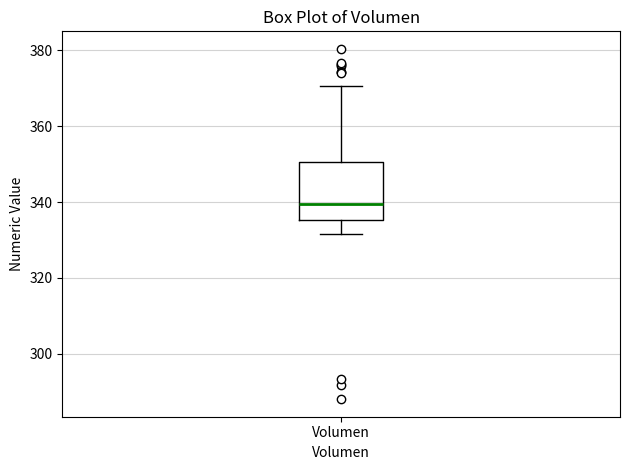

Where is the lower edge of the box for Volumen on the y-axis? The values are not printed on the chart, so give them approximately, as read against the axis.

336